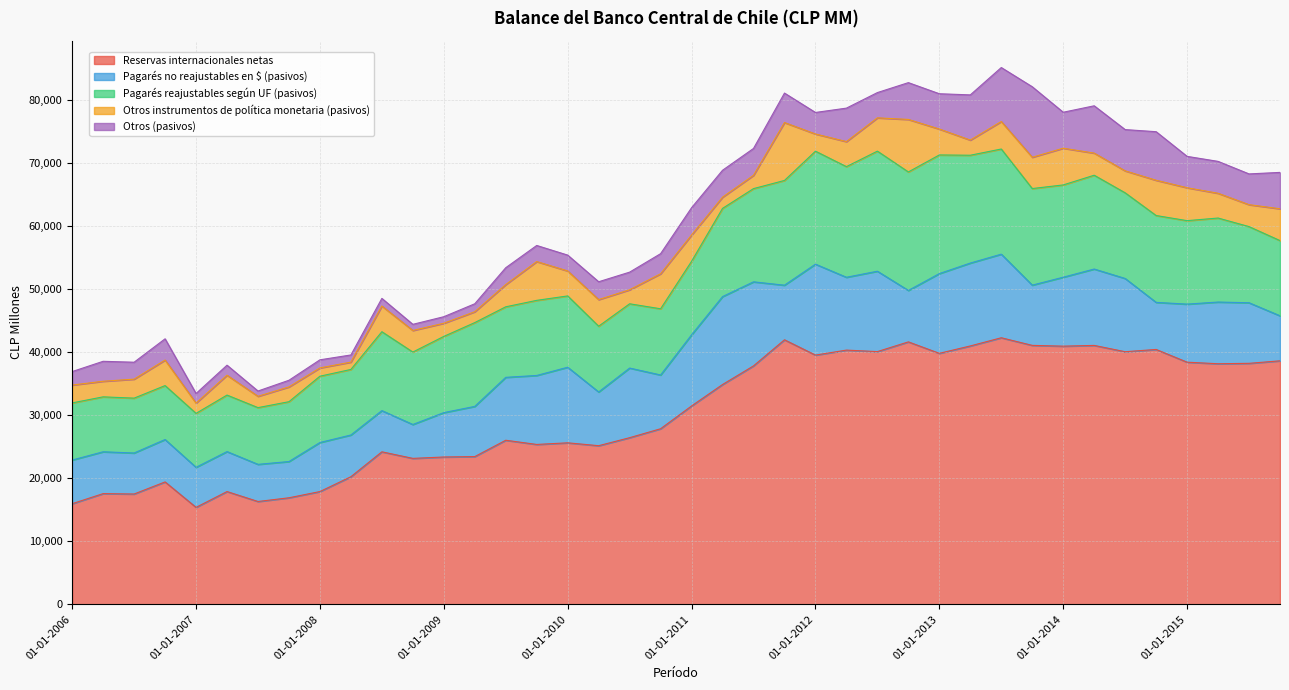

At which category is the sum across all series the highest?

01-07-2013